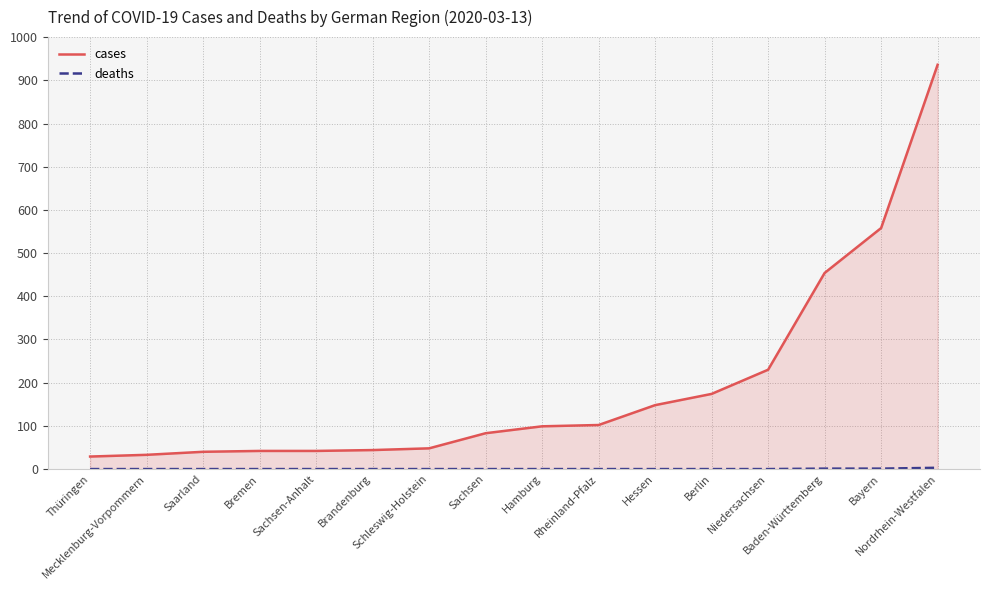

Reading right to left, transcribe all the data shown in this chart.

cases: 936	558	454	230	174	148	102	99	83	48	44	42	42	40	33	29
deaths: 3	1	1	0	0	0	0	0	0	0	0	0	0	0	0	0